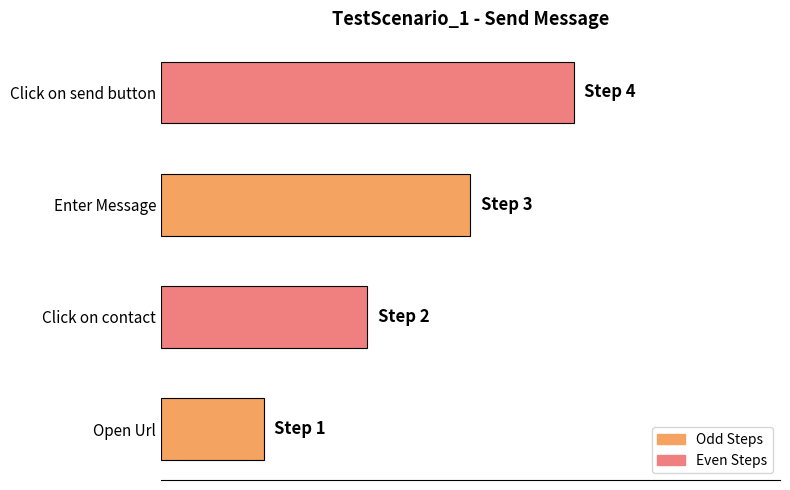

Does the chart contain stacked bars?

No